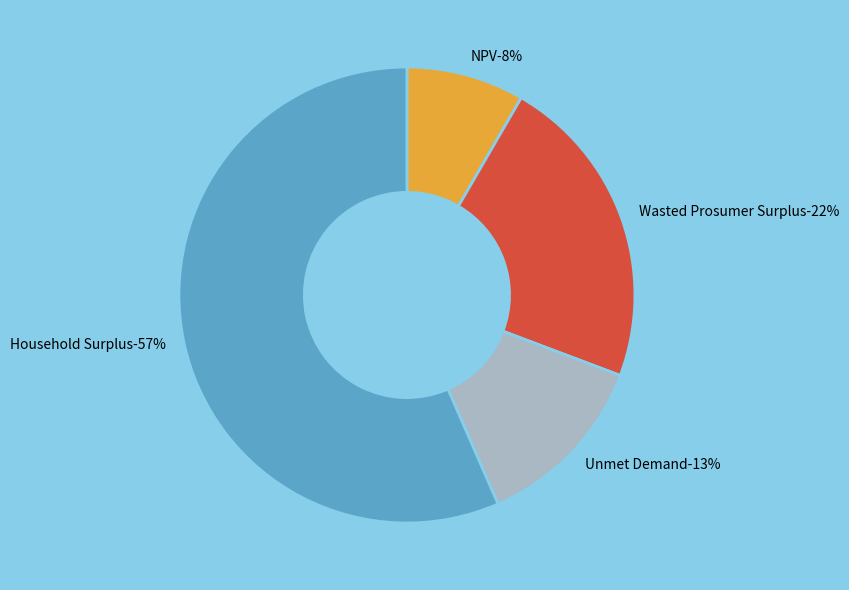

How many segments does this pie chart have?

4